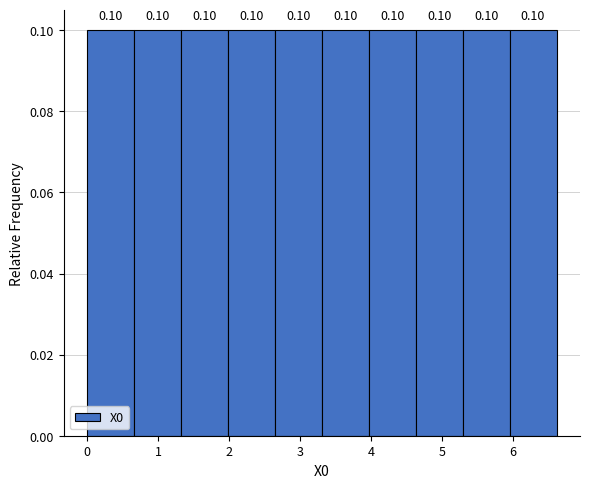

What is the height of the bar covering 4.0 to 4.6 on the x-axis? The bar edges are not printed on the chart, so give them approximately, as read against the axis.

0.10